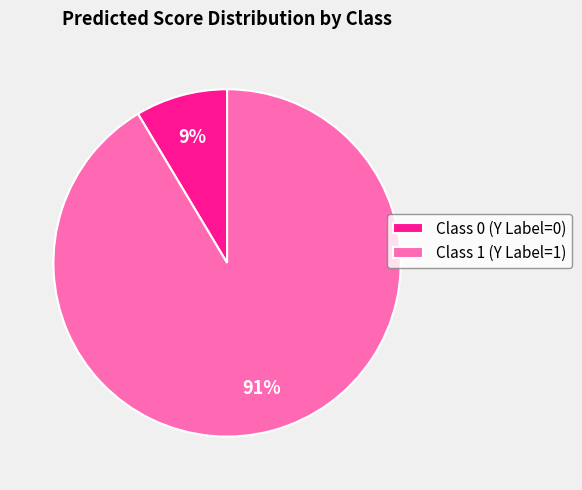

Does Class 1 (Y Label=1) represent more than half of the total?

Yes